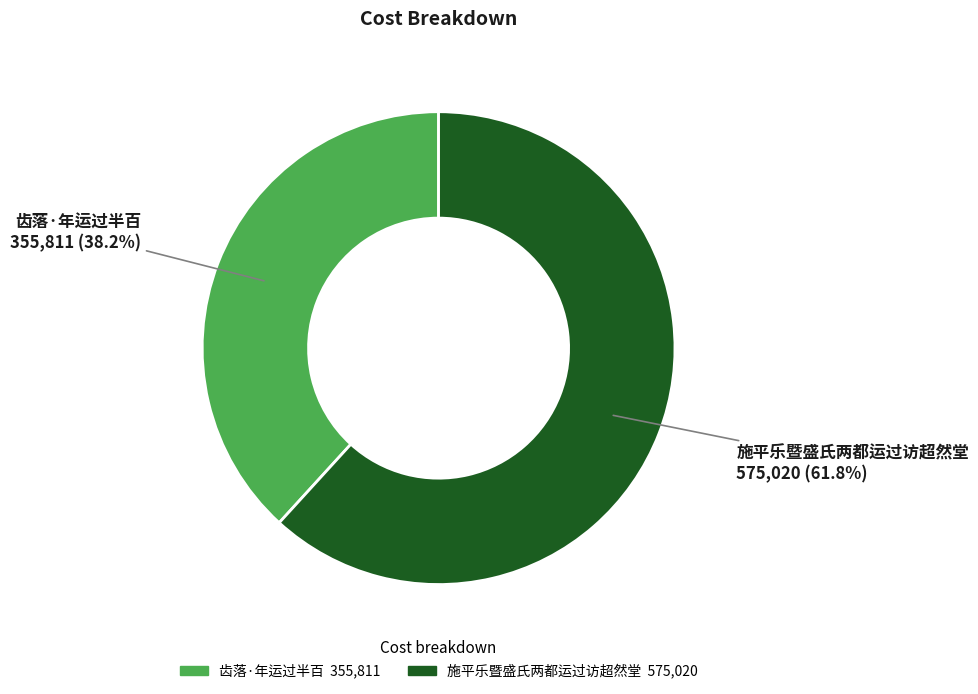

How many segments does this pie chart have?

2